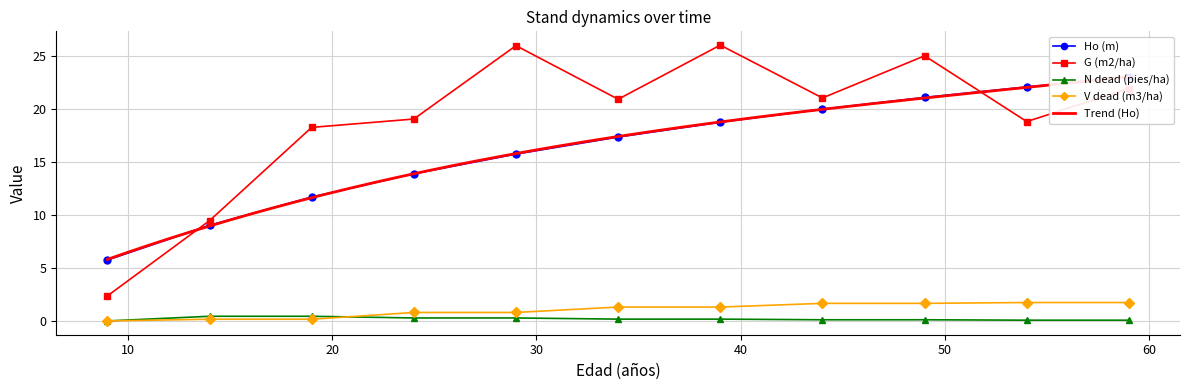

Which series has the largest range (max minus min)?

G (m2/ha)